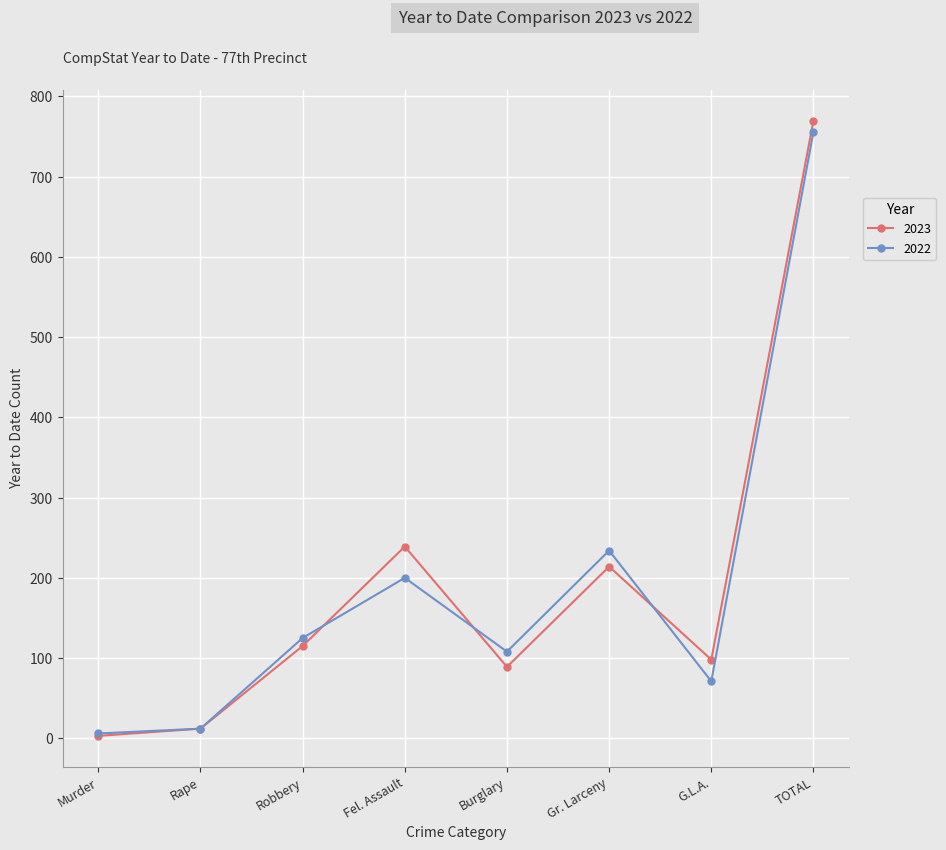

True or false: 2023 and 2022 intersect in this chart.

True